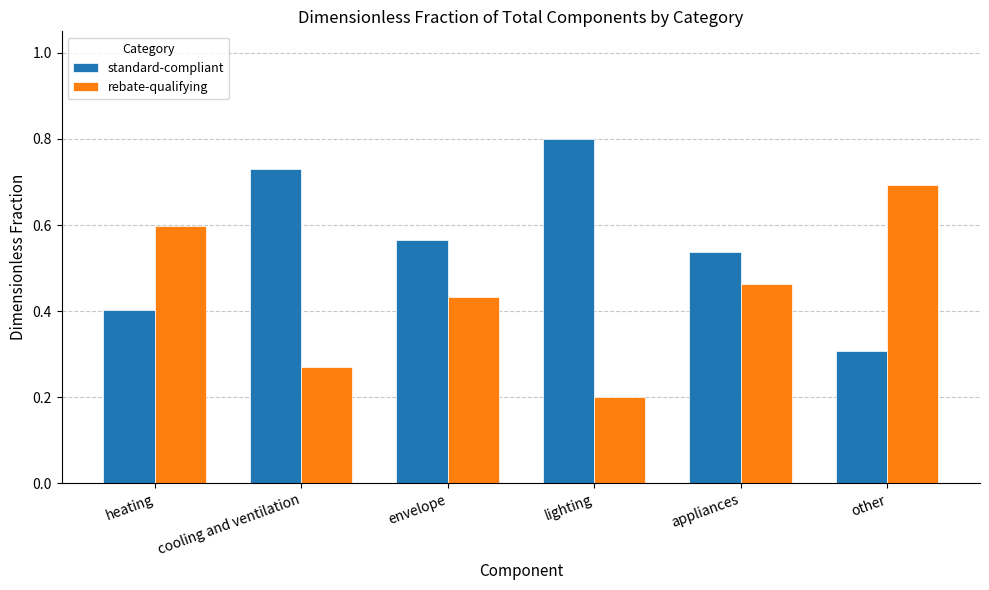

Does the chart contain any negative values?

No